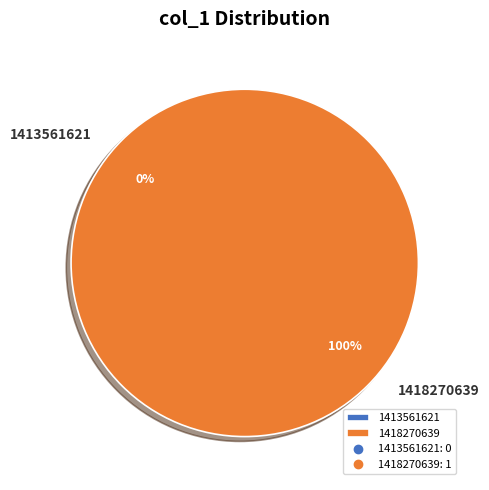

To the nearest percent, what is the difference between the largest and smallest slice percentages?

100%